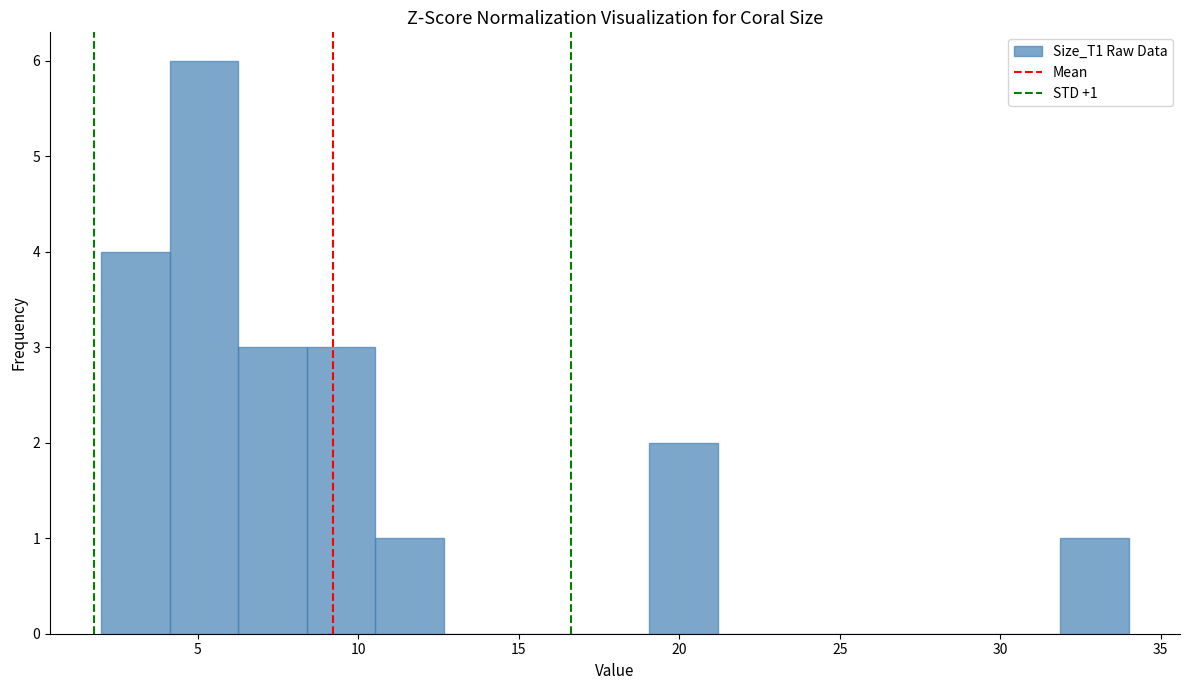

Which range on the x-axis has the tallest bar?

4.0 to 6.5